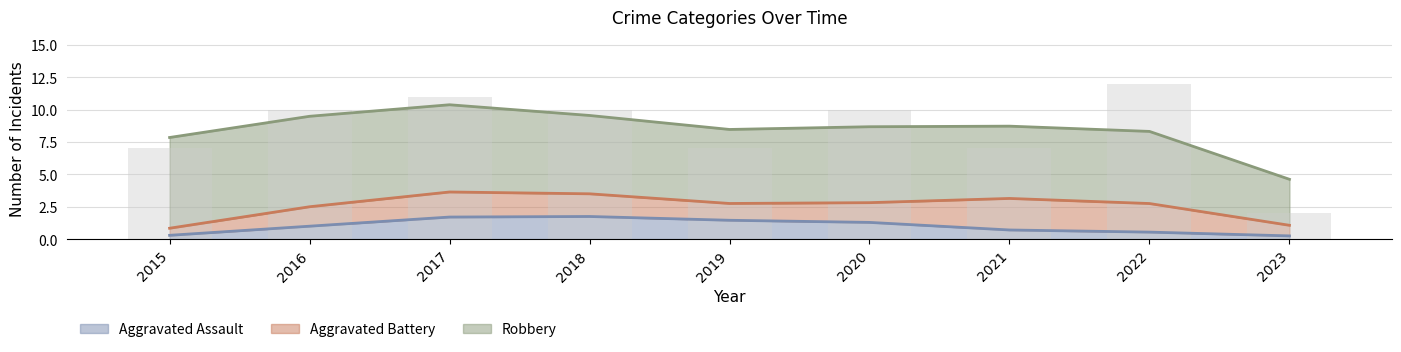

What is the highest value of the Aggravated Assault series?

1.7